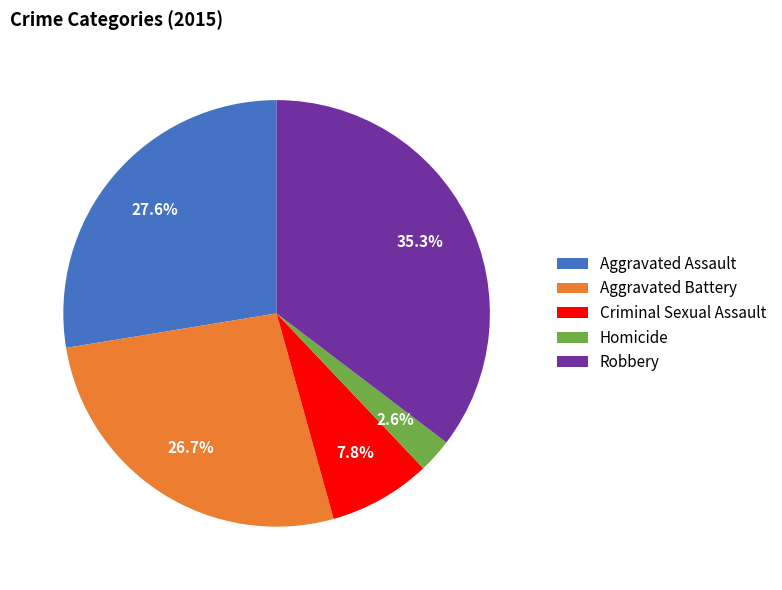

Is the sum of Homicide and Criminal Sexual Assault greater than half?

No